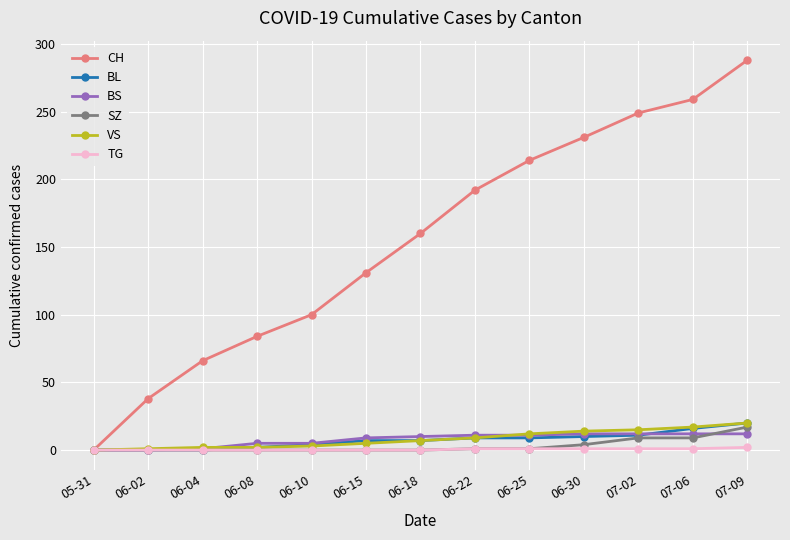

What is the spread (max minus min) of values at 07-09?

286